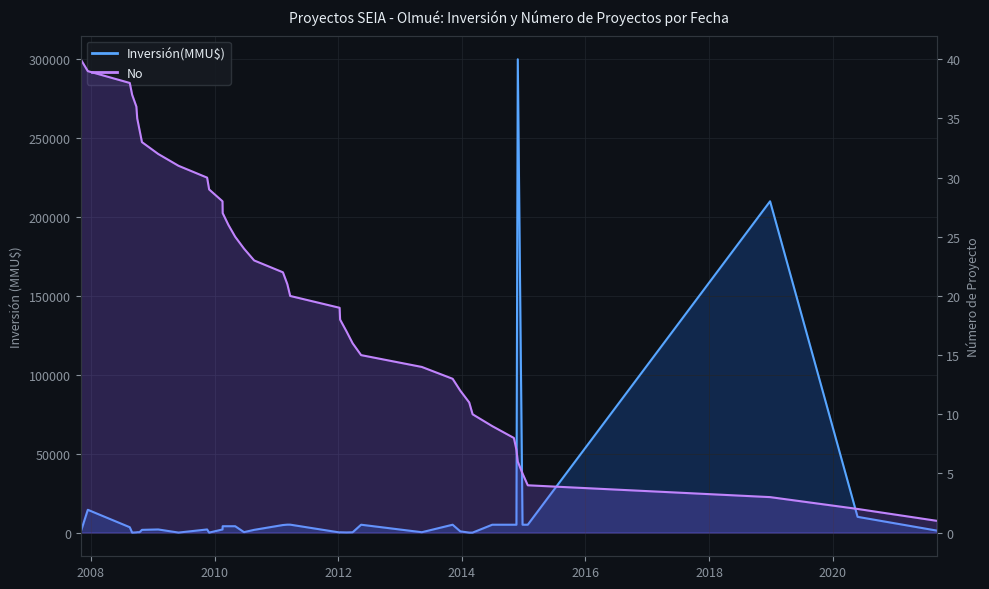

Does the chart have visible grid lines?

Yes